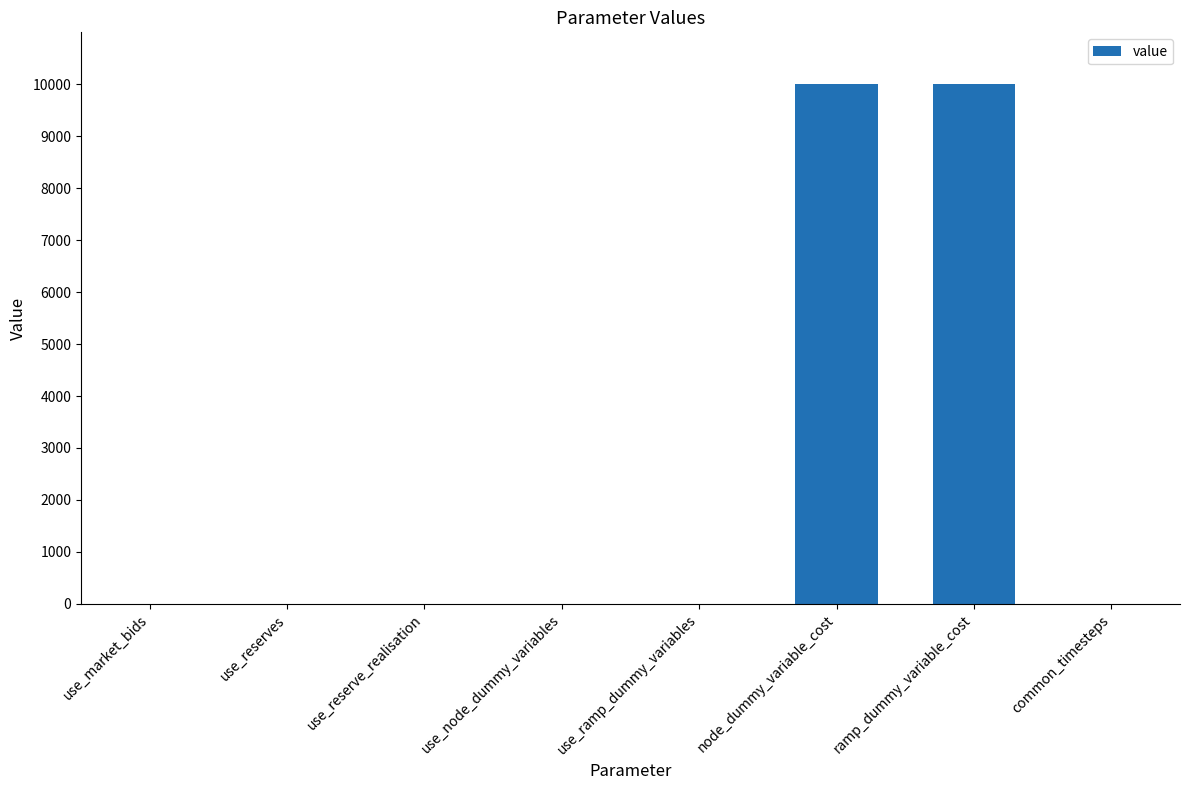

Are the bars horizontal?

No